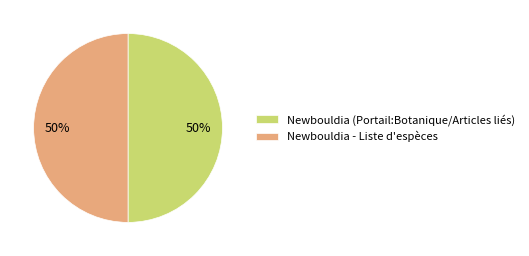

To the nearest percent, what is the combined percentage of Newbouldia - Liste d'espèces and Newbouldia (Portail:Botanique/Articles liés)?

100%